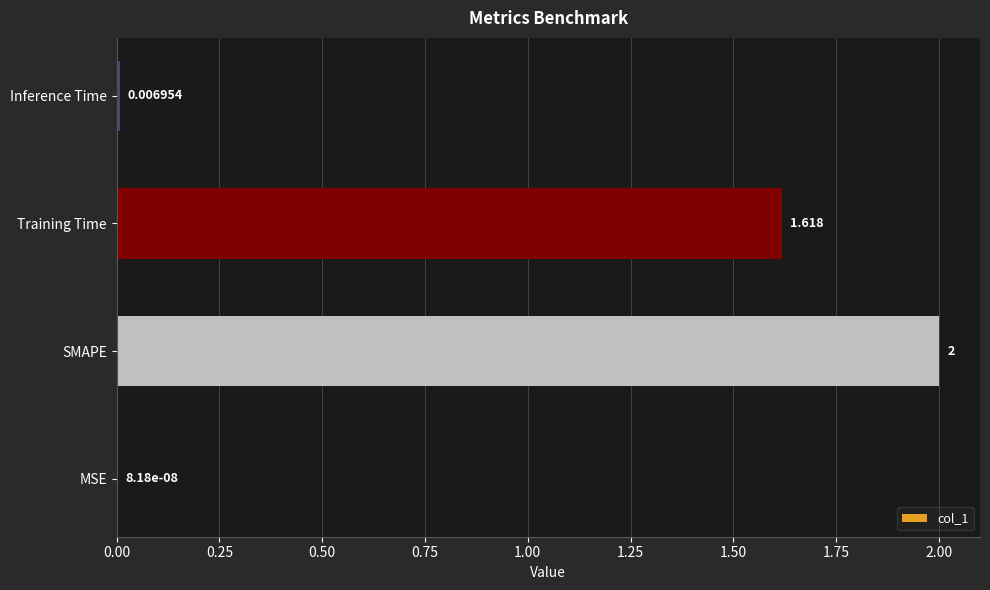

What is the sum of all values?

3.6